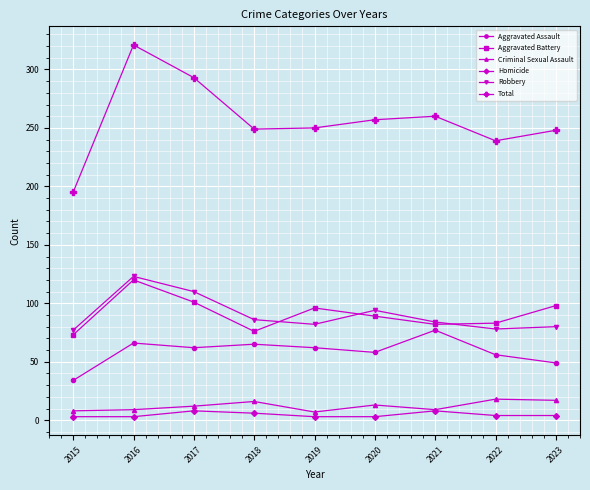

Does the chart have visible grid lines?

Yes